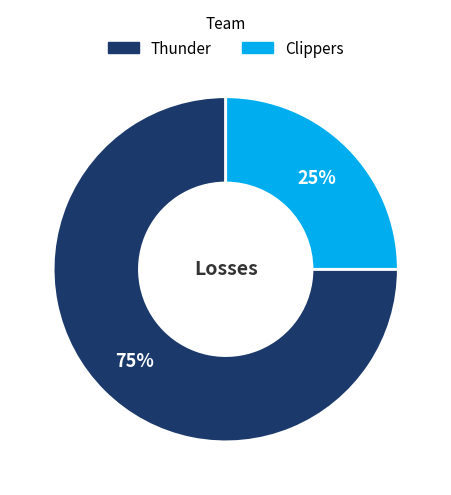

To the nearest percent, what portion does Clippers represent?

25%